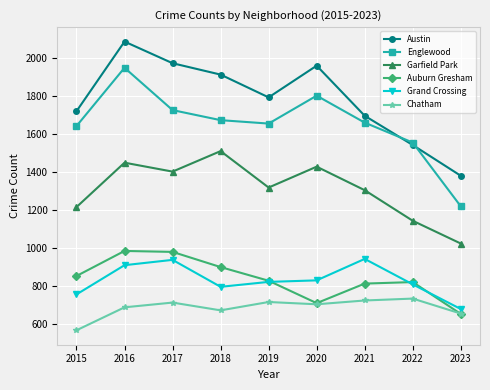

Where does the Chatham series first go above 702?

2017